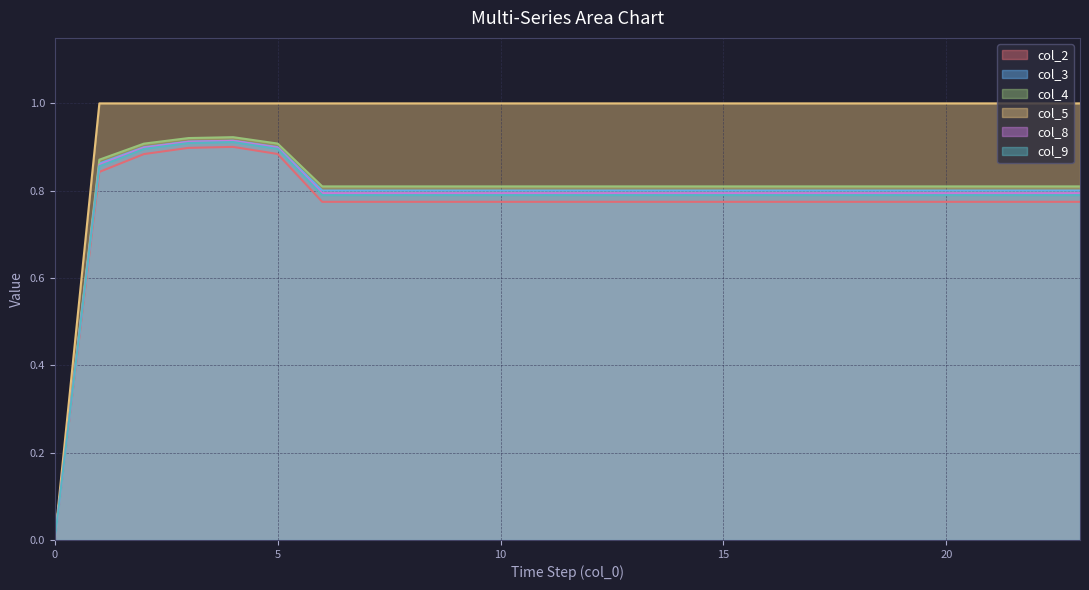

The value of col_8 at 23 is 0.8. True or false?

True